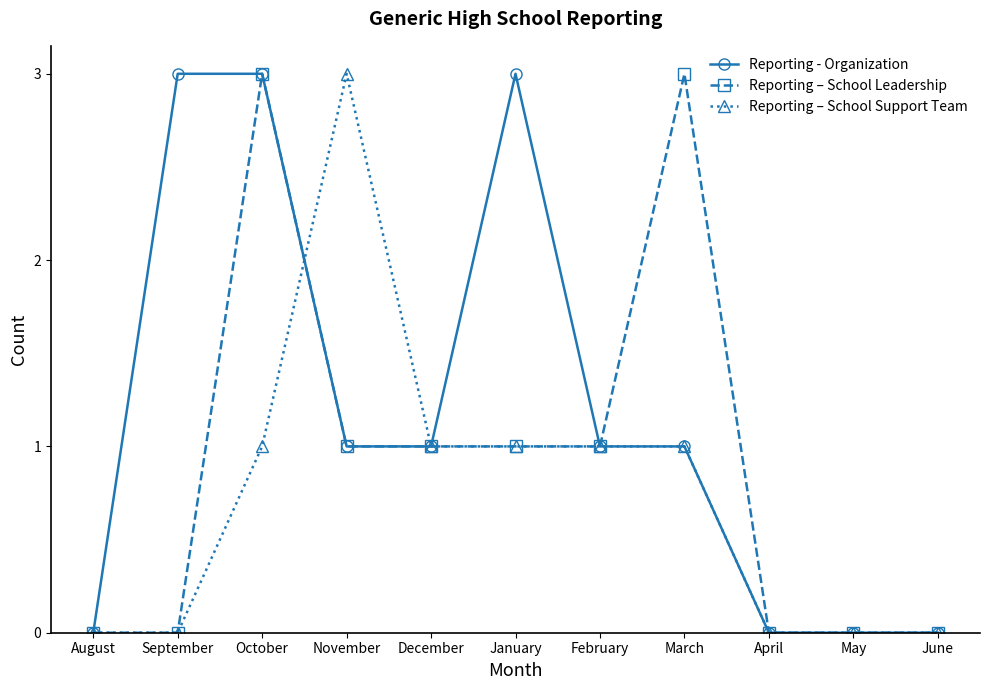

Between January and June, which series saw the biggest shift?

Reporting - Organization